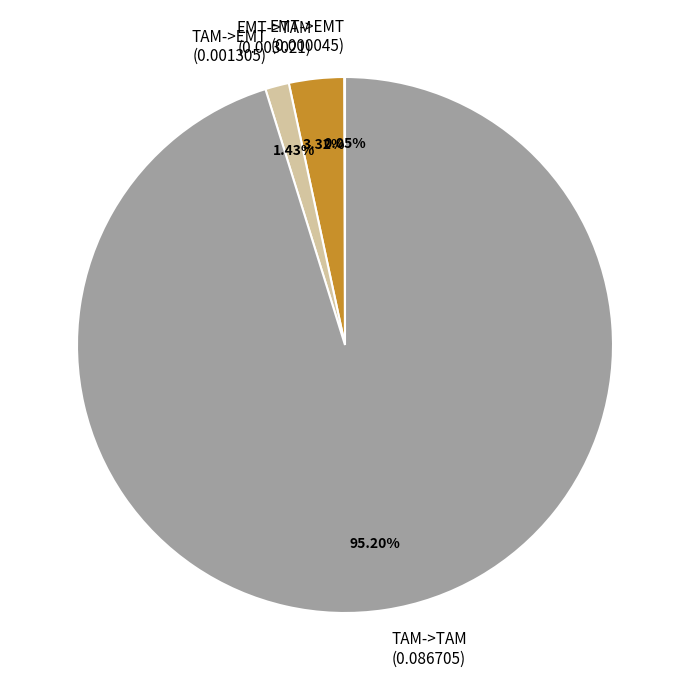

Is there a majority slice in this chart?

Yes